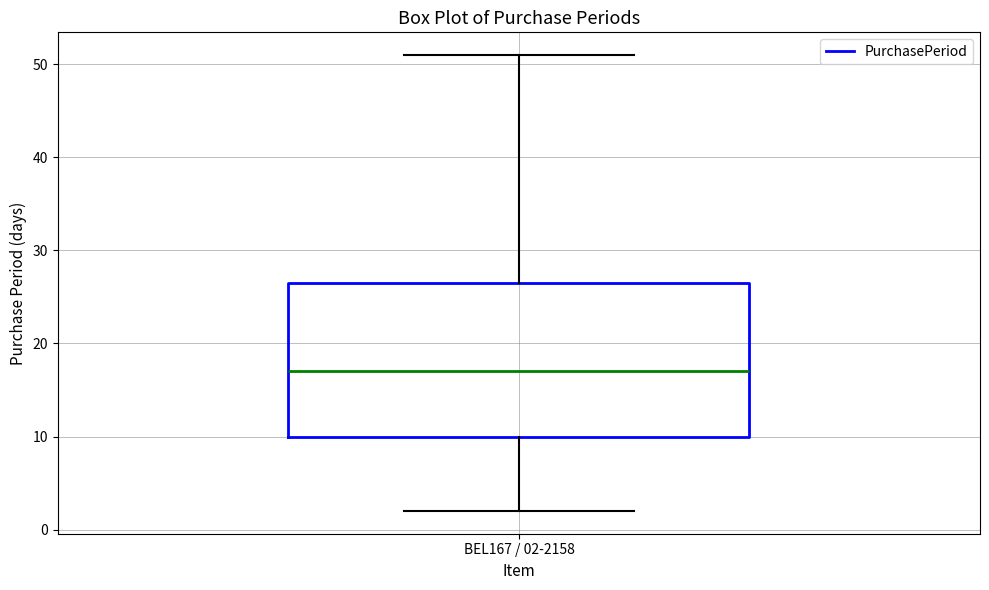

Read this box plot against the y-axis: the position of the median line, the range covered by the box, and the ends of both whiskers. The values are not printed on the chart, so give them approximately, as read against the axis.

median 17, box 10 to 27, whiskers 2 to 51